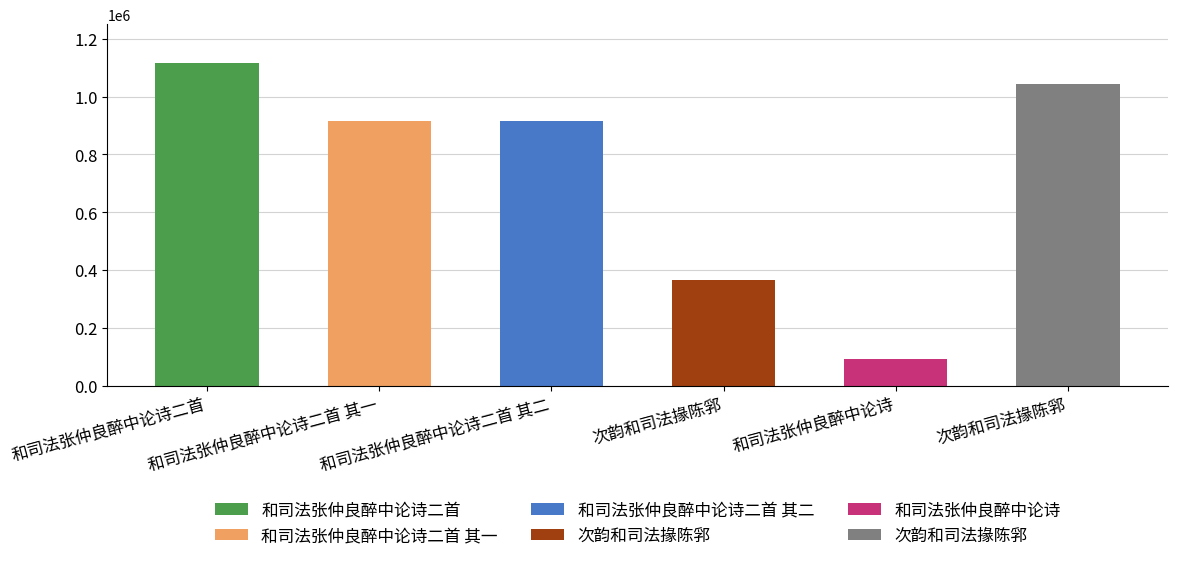

List the labels in order of value, largest first.

和司法张仲良醉中论诗二首, 次韵和司法掾陈郛, 和司法张仲良醉中论诗二首 其二, 和司法张仲良醉中论诗二首 其一, 次韵和司法掾陈郛, 和司法张仲良醉中论诗